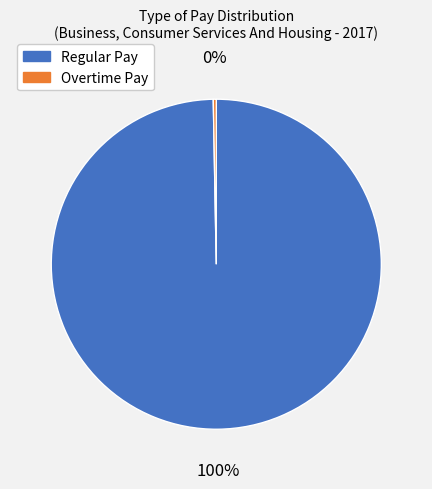

Is it true that Overtime Pay is 12% of the pie?

False